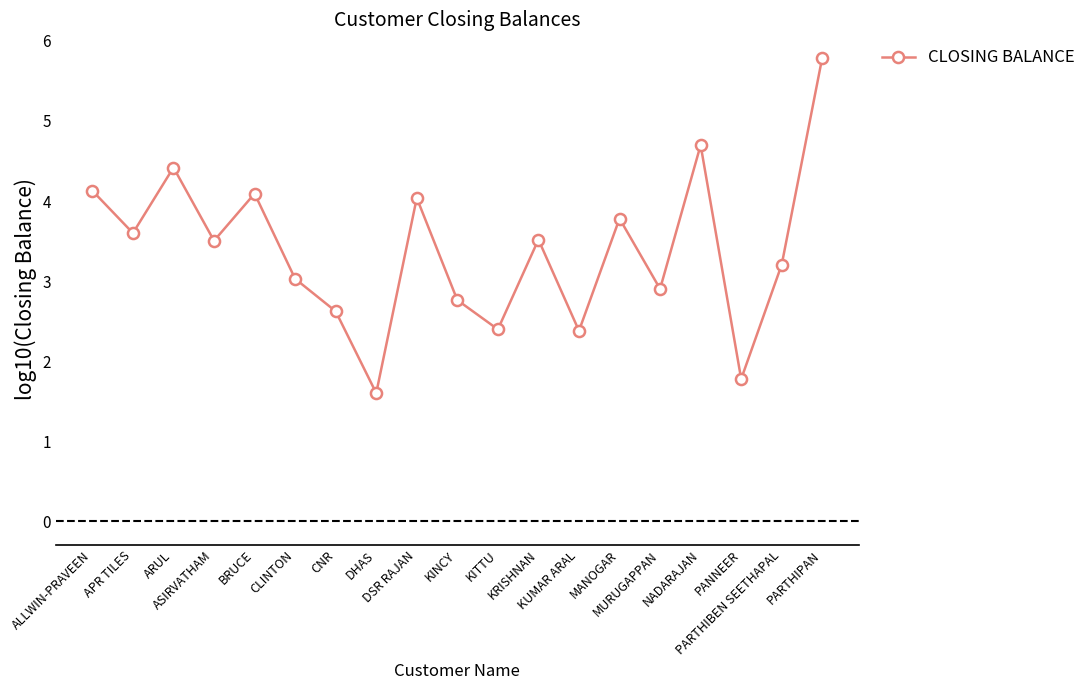

Read the value at CLINTON.

3.0